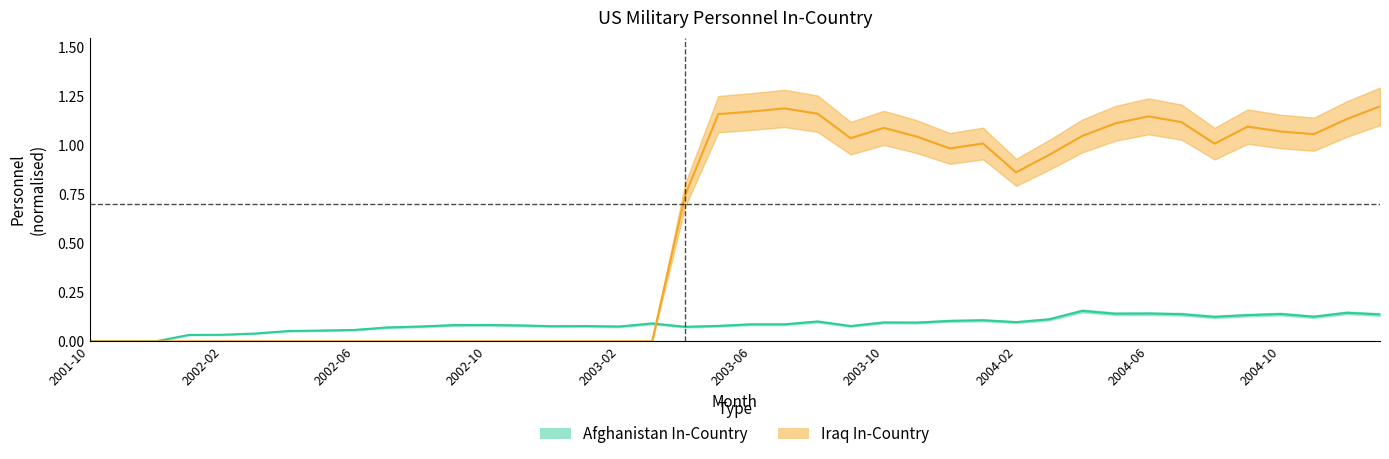

Rank the series by their maximum value, from highest to lowest.

Iraq In-Country, Afghanistan In-Country